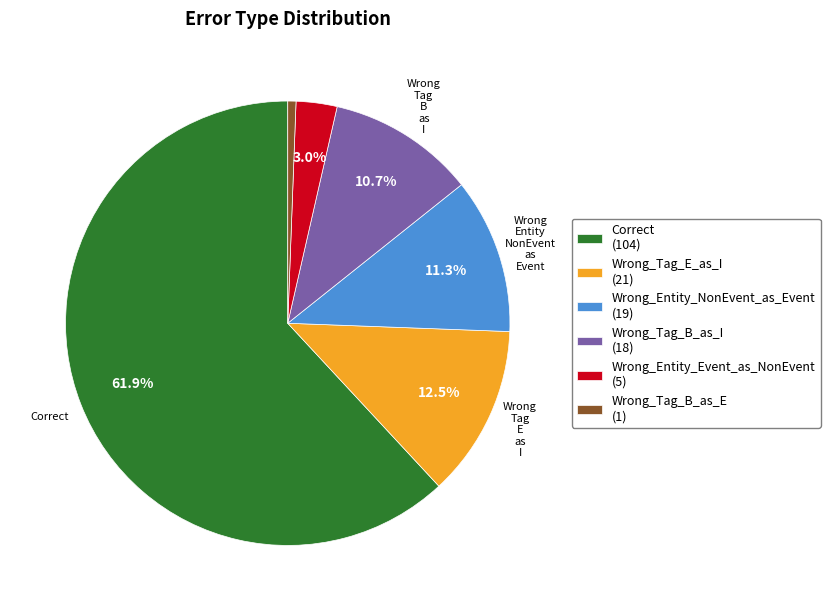

Which category has the smallest portion of the pie?

Wrong_Tag_B_as_E